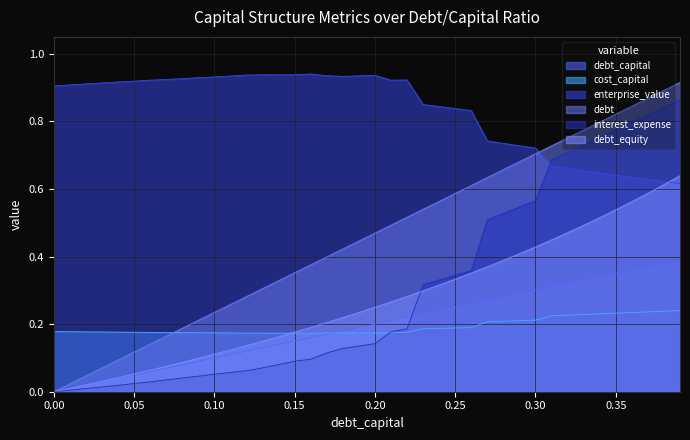

Reading left to right, list all the values displayed in this chart.

debt_capital: 0.0	0.0	0.0	0.0	0.0	0.1	0.1	0.1	0.1	0.1	0.1	0.1	0.1	0.1	0.1	0.1	0.2	0.2	0.2	0.2	0.2	0.2	0.2	0.2	0.2	0.2	0.3	0.3	0.3	0.3	0.3	0.3	0.3	0.3	0.3	0.3	0.4	0.4	0.4	0.4
cost_capital: 0.2	0.2	0.2	0.2	0.2	0.2	0.2	0.2	0.2	0.2	0.2	0.2	0.2	0.2	0.2	0.2	0.2	0.2	0.2	0.2	0.2	0.2	0.2	0.2	0.2	0.2	0.2	0.2	0.2	0.2	0.2	0.2	0.2	0.2	0.2	0.2	0.2	0.2	0.2	0.2
enterprise_value: 0.9	0.9	0.9	0.9	0.9	0.9	0.9	0.9	0.9	0.9	0.9	0.9	0.9	0.9	0.9	0.9	0.9	0.9	0.9	0.9	0.9	0.9	0.9	0.8	0.8	0.8	0.8	0.7	0.7	0.7	0.7	0.7	0.7	0.7	0.6	0.6	0.6	0.6	0.6	0.6
debt: 0.0	0.0	0.0	0.1	0.1	0.1	0.1	0.2	0.2	0.2	0.2	0.3	0.3	0.3	0.3	0.4	0.4	0.4	0.4	0.4	0.5	0.5	0.5	0.5	0.6	0.6	0.6	0.6	0.7	0.7	0.7	0.7	0.8	0.8	0.8	0.8	0.8	0.9	0.9	0.9
interest_expense: 0.0	0.0	0.0	0.0	0.0	0.0	0.0	0.0	0.0	0.0	0.1	0.1	0.1	0.1	0.1	0.1	0.1	0.1	0.1	0.1	0.1	0.2	0.2	0.3	0.3	0.3	0.4	0.5	0.5	0.5	0.6	0.7	0.7	0.7	0.8	0.8	0.8	0.8	0.8	0.9
debt_equity: 0.0	0.0	0.0	0.0	0.0	0.1	0.1	0.1	0.1	0.1	0.1	0.1	0.1	0.1	0.2	0.2	0.2	0.2	0.2	0.2	0.2	0.3	0.3	0.3	0.3	0.3	0.4	0.4	0.4	0.4	0.4	0.4	0.5	0.5	0.5	0.5	0.6	0.6	0.6	0.6